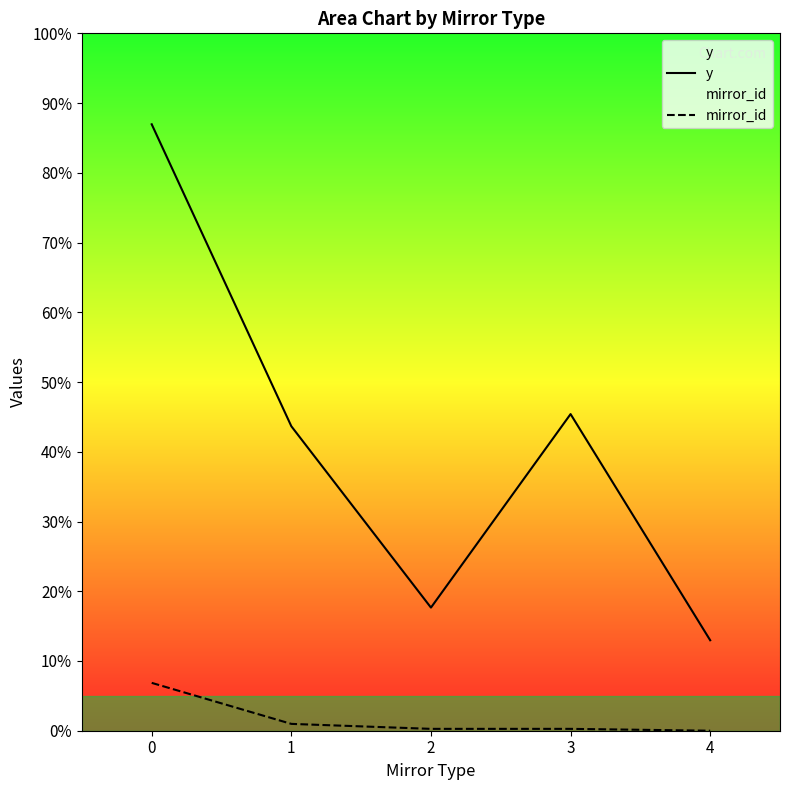

Where is y nearest to the value 560?

3